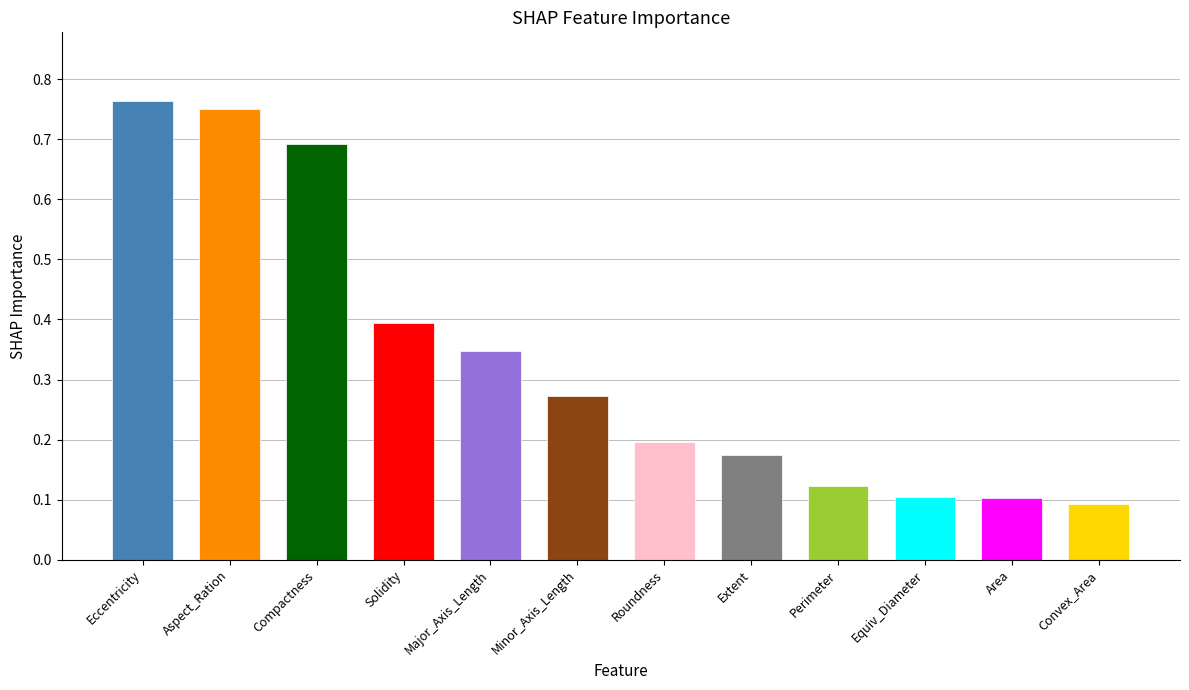

Where is the data nearest to the value 0?

Convex_Area